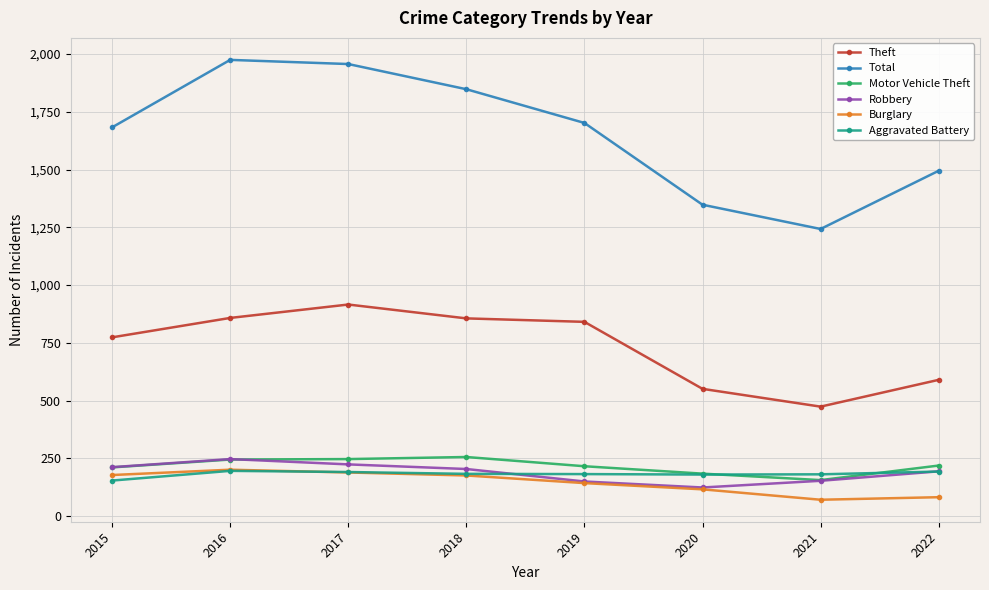

Which series has the widest spread of values?

Total